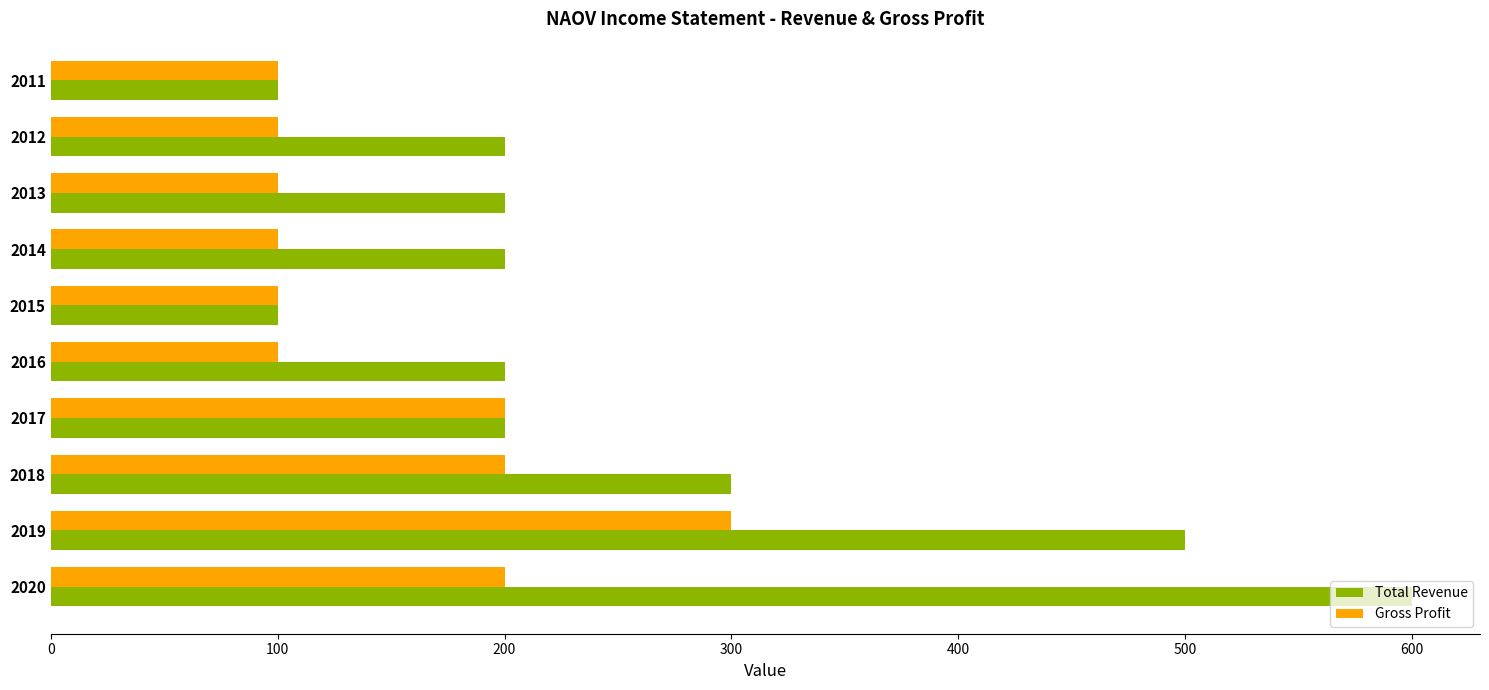

What are all the series names shown in the legend?

Total Revenue, Gross Profit